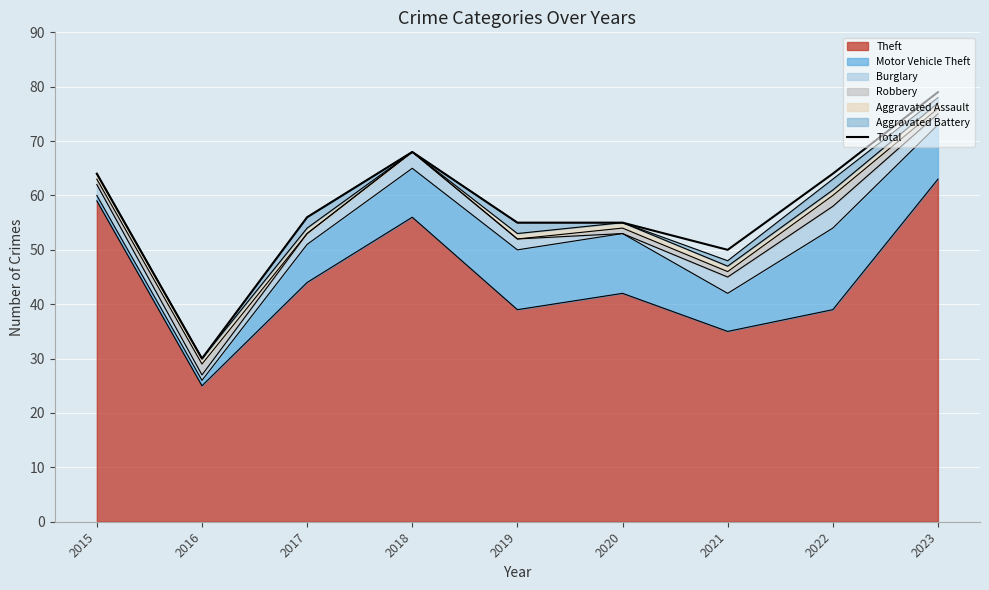

How many values exceed 56?

4